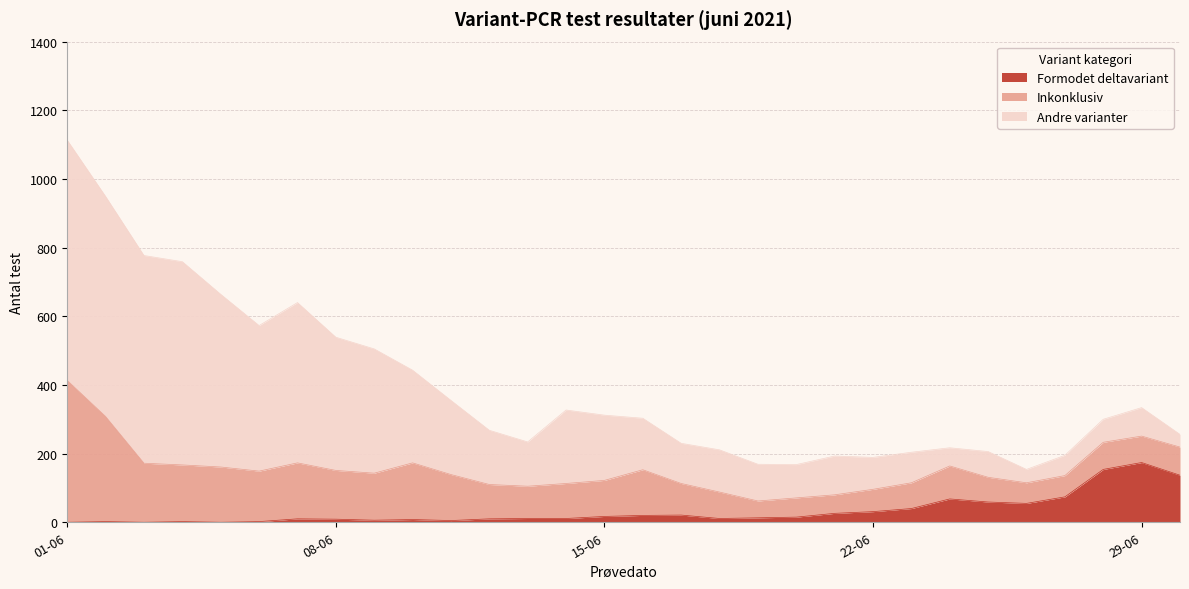

Where is Inkonklusiv nearest to the value 231?

2021-06-03